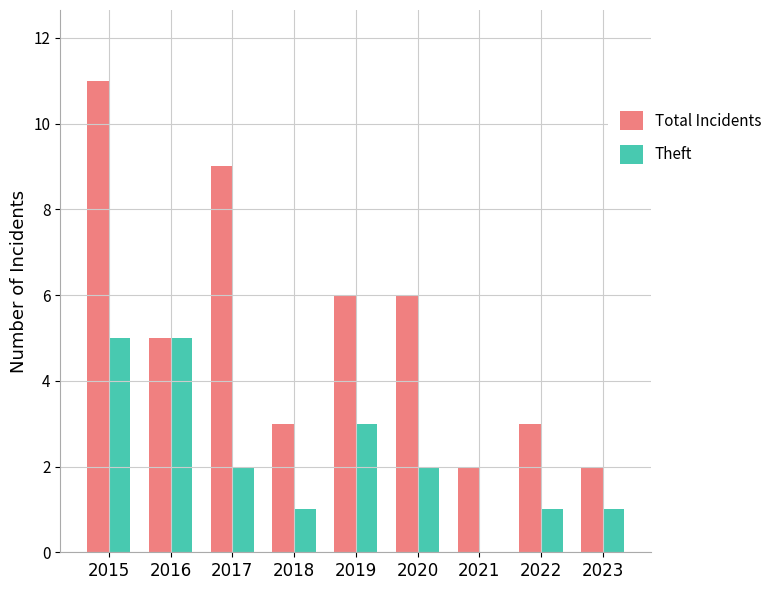

Read the Total Incidents value at 2017.

9